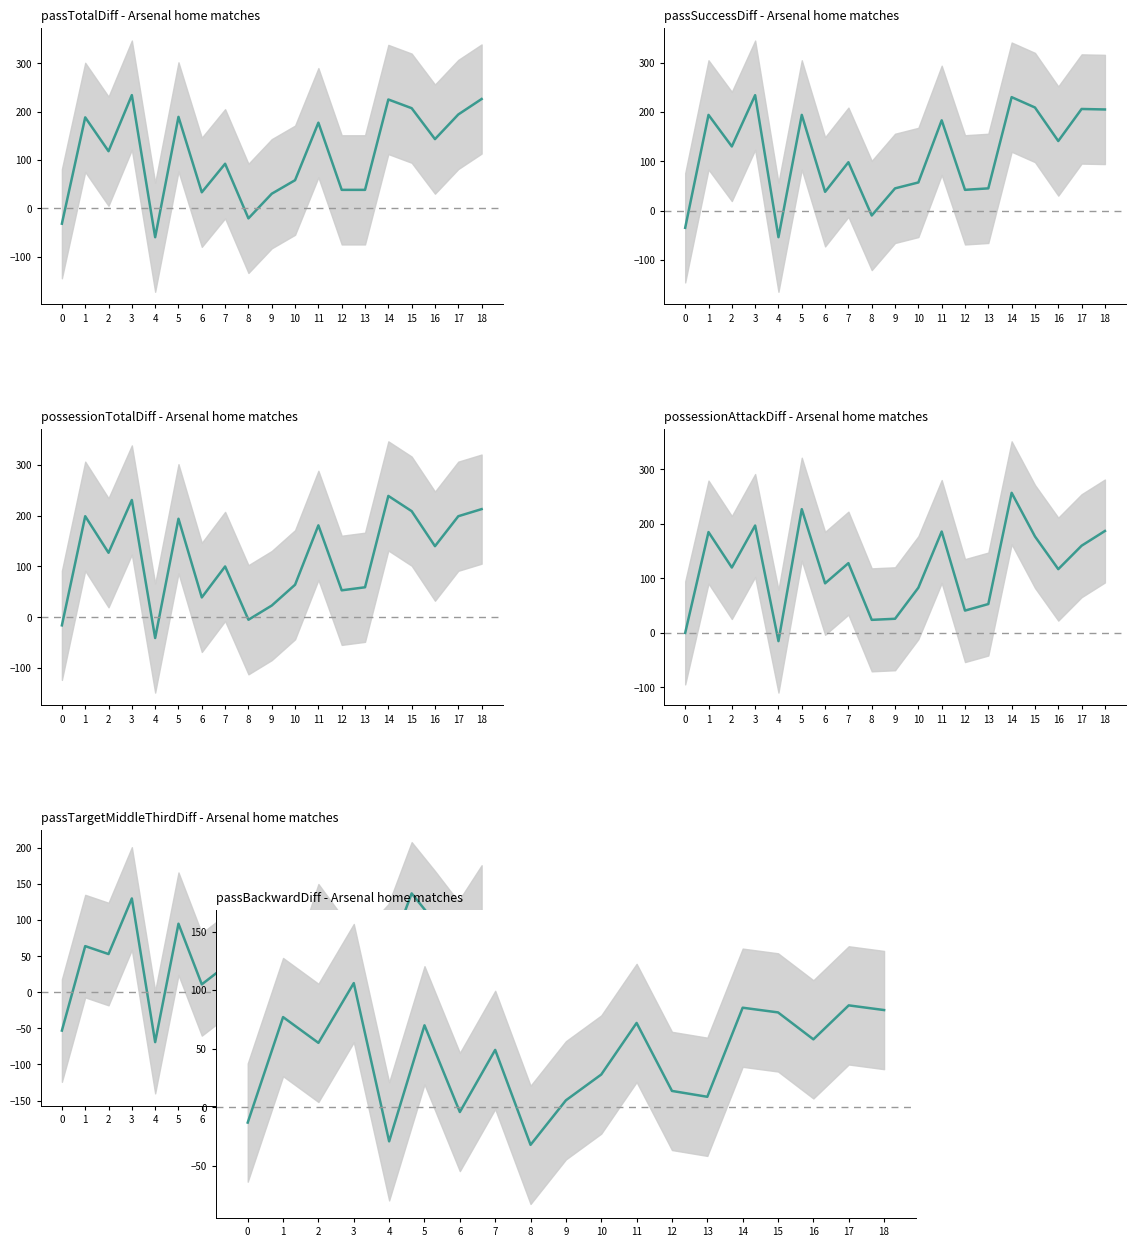

What is the approximate value of passBackwardDiff at 15, to the nearest 10?

80